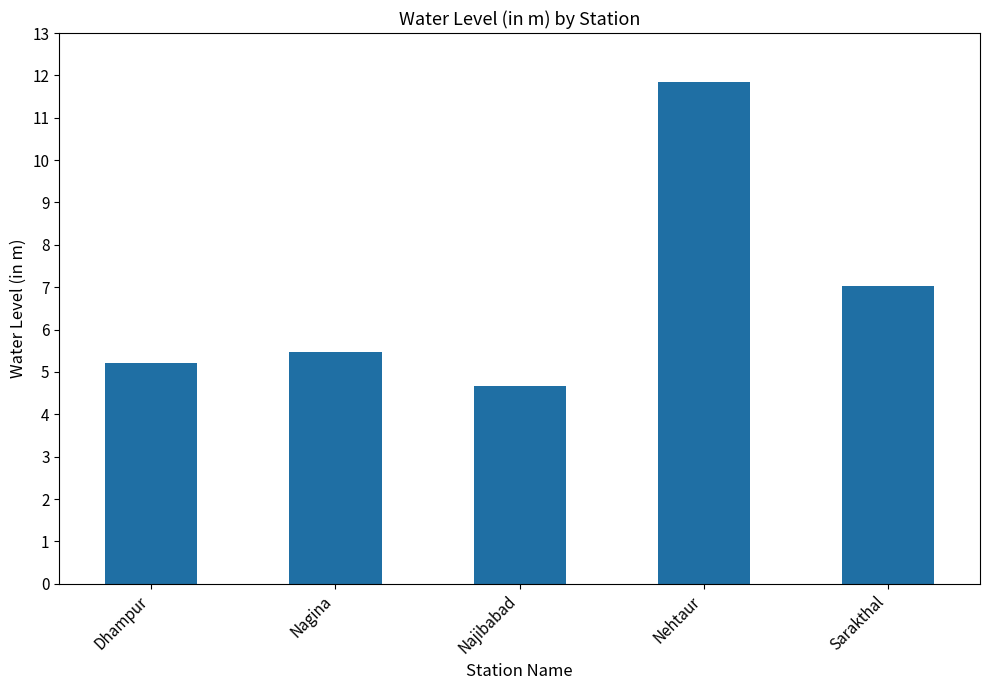

Which category has the lowest value across all series?

Najibabad